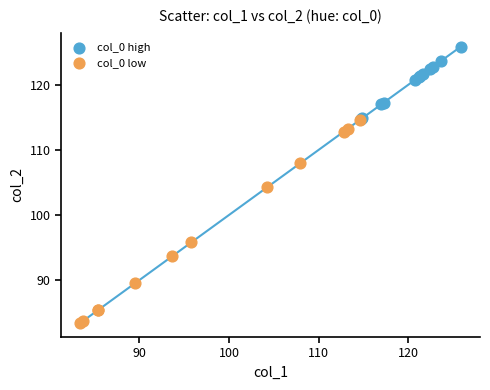

Which series has the widest spread of Y values?

col_0 low